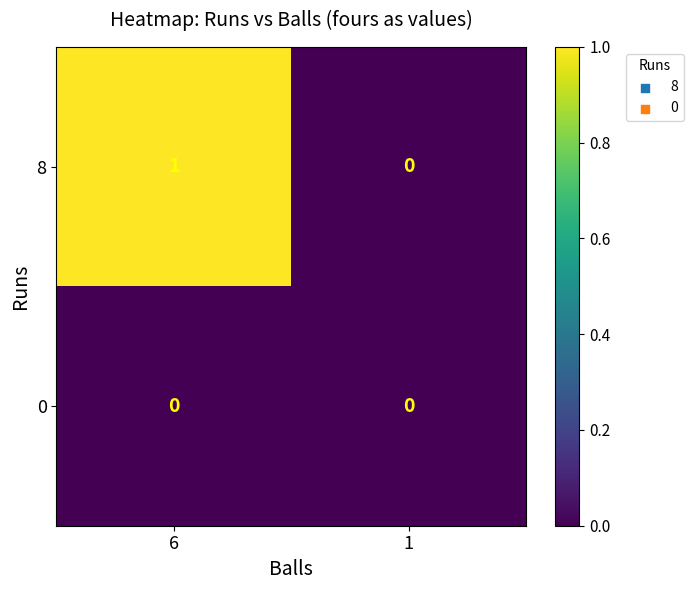

The 8 series shows 1 at 6. True or false?

True